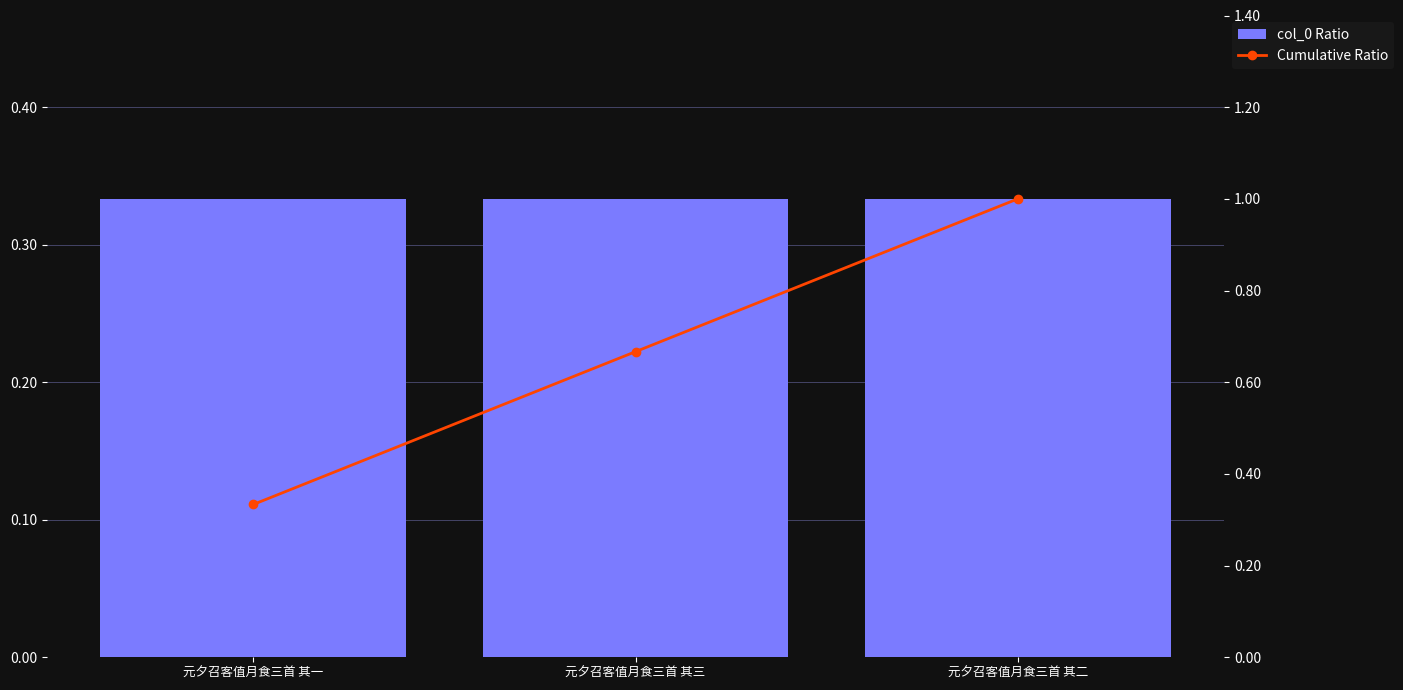

What is the sum of the Cumulative Ratio values at 元夕召客值月食三首 其三 and 元夕召客值月食三首 其一?

1.0